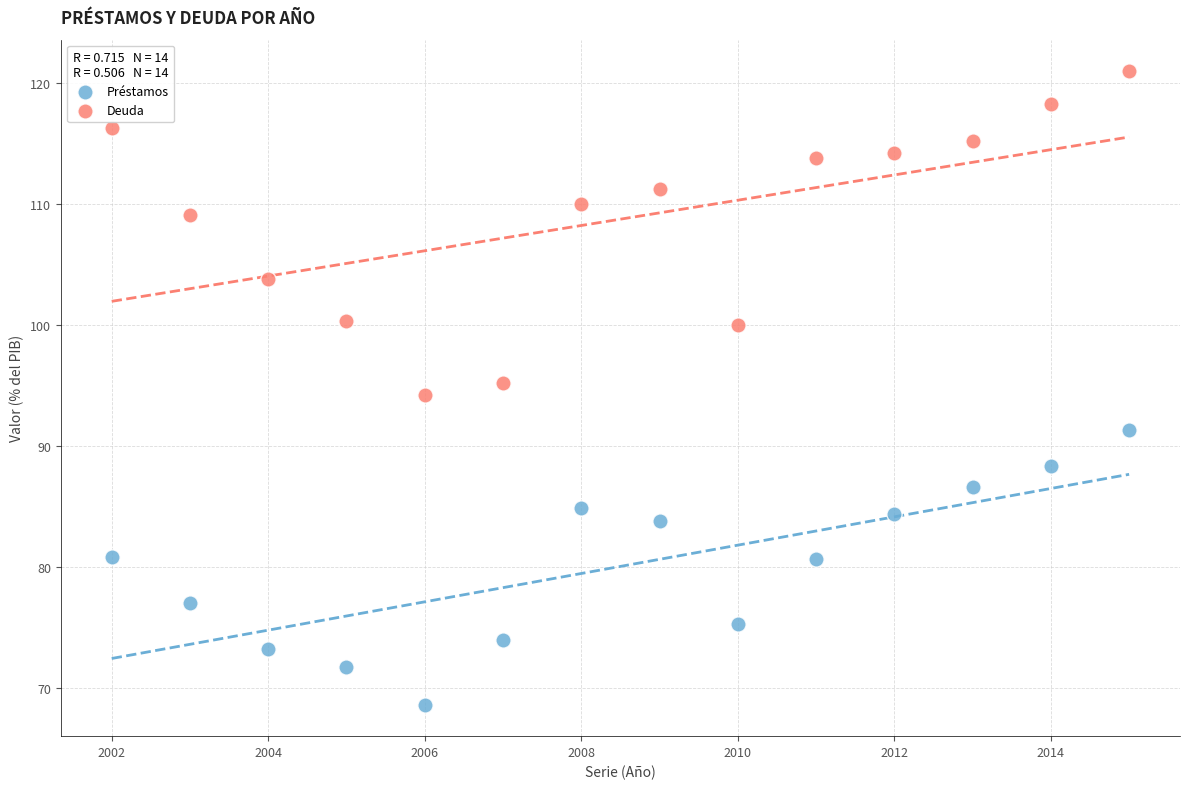

Which series has the largest Y range (max minus min)?

Deuda